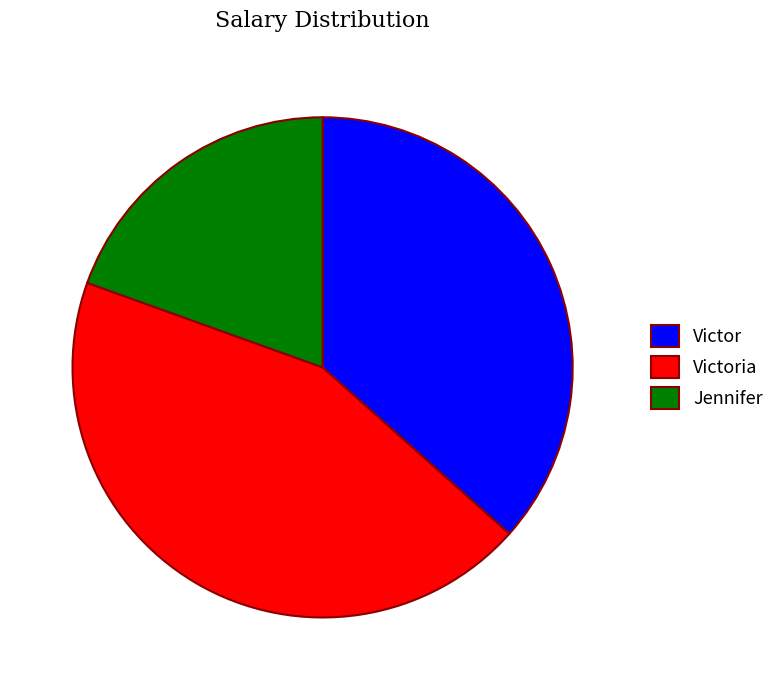

What is the ratio of the value at Victoria to the value at Jennifer?

2.2